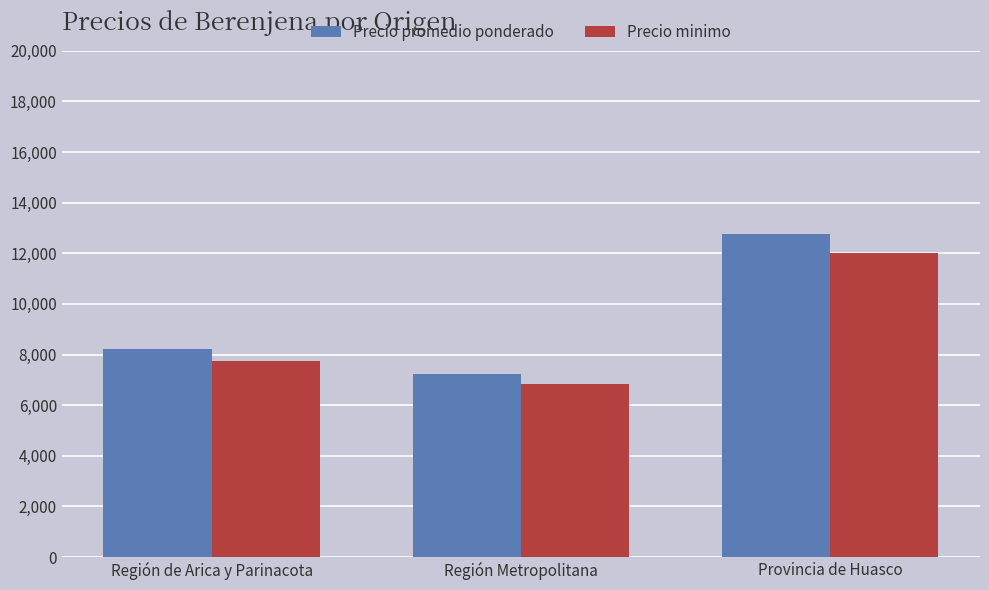

What is the maximum value for Precio minimo?

12000